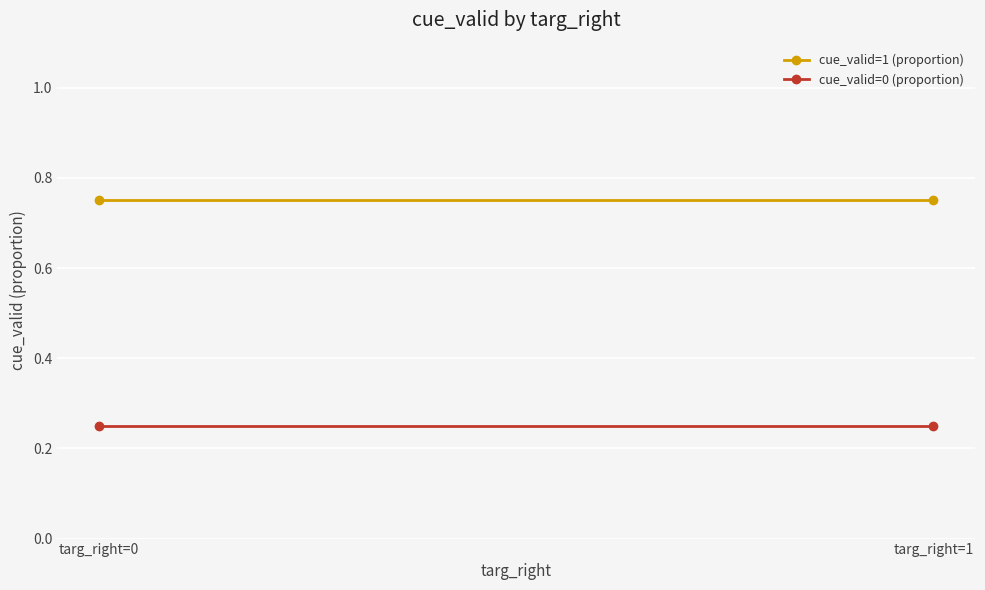

The value of cue_valid=1 (proportion) at targ_right=1 is 0.5. True or false?

False